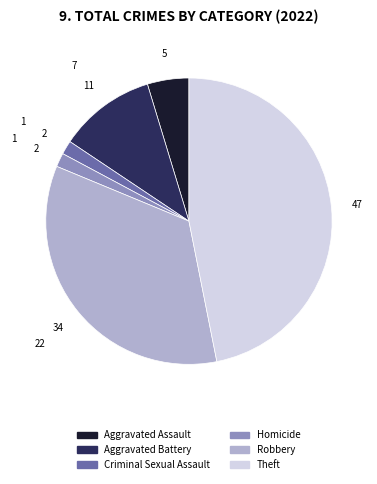

Between Theft and Aggravated Assault, which is larger?

Theft